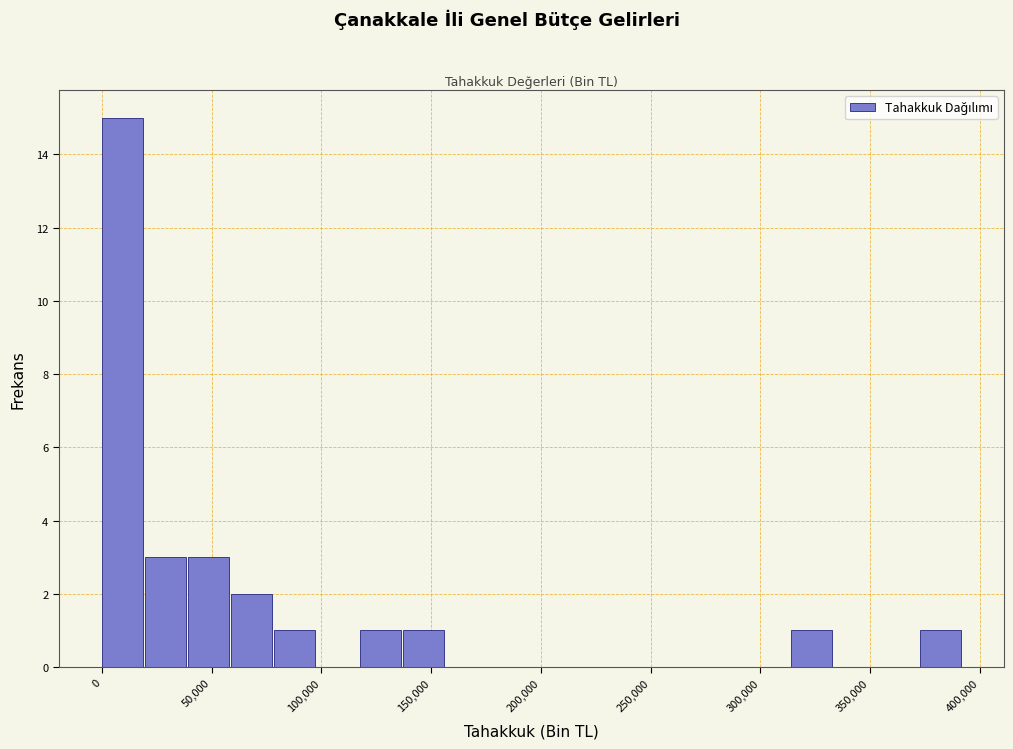

Read against the x-axis, roughly where is the centre of the tallest bar?

10000